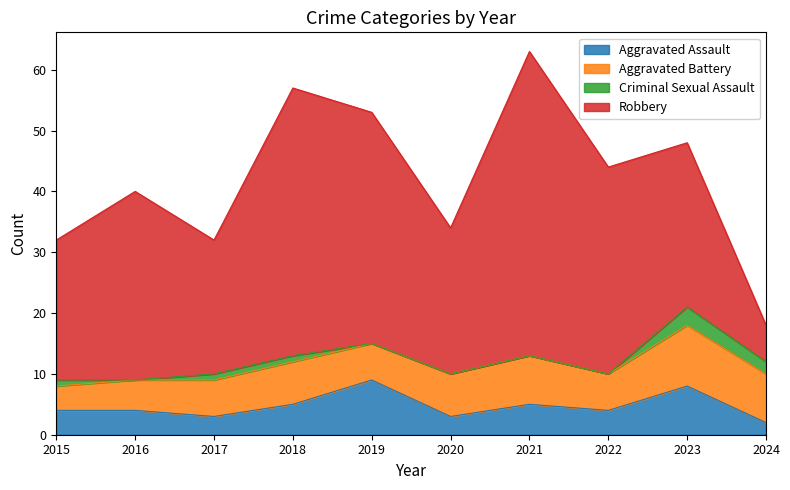

How many lines are shown in the chart?

4